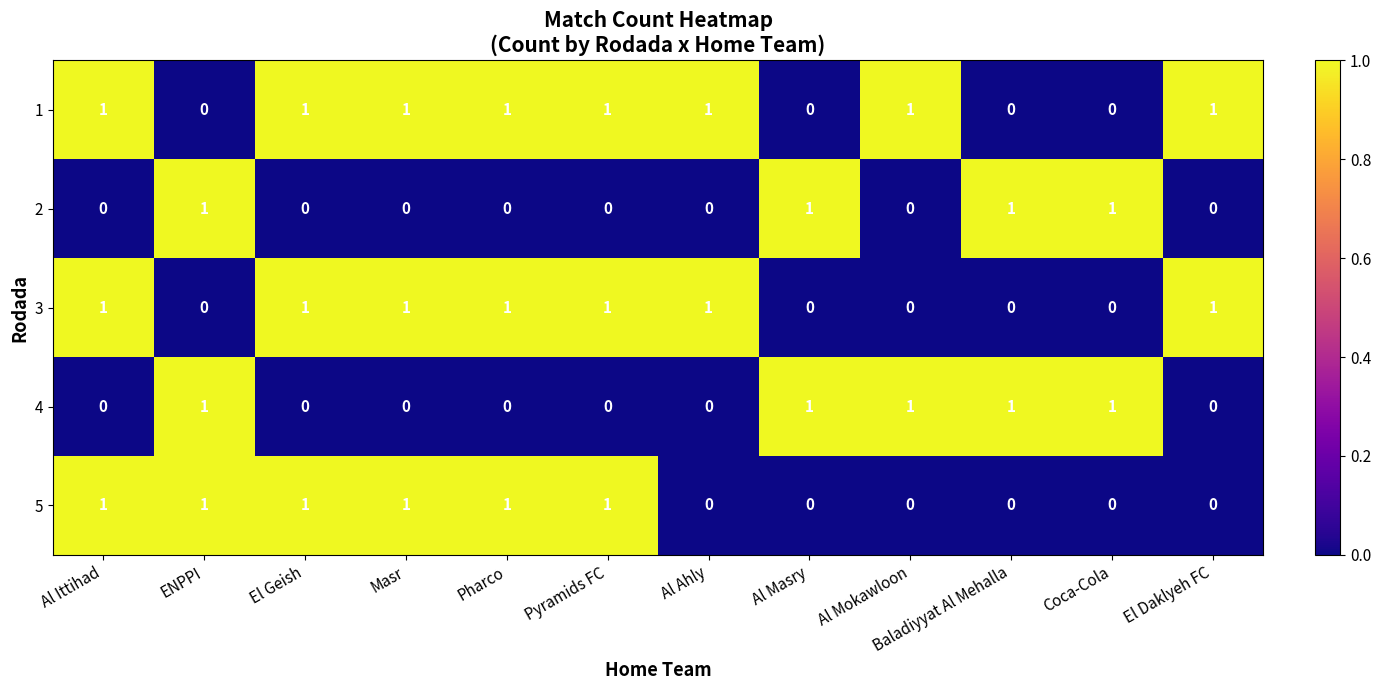

Which series has the largest total across all categories?

1